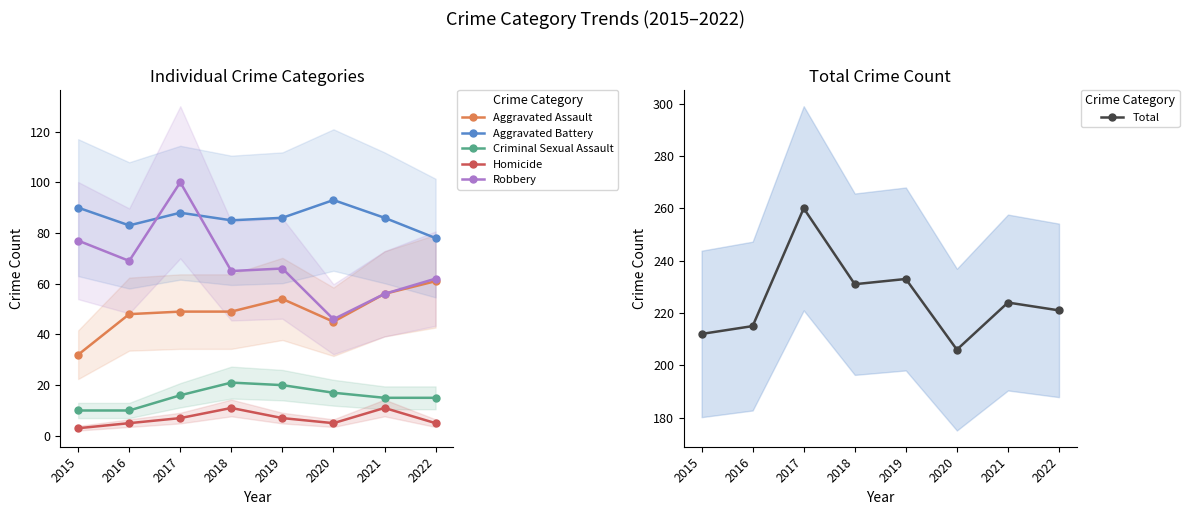

True or false: Aggravated Assault and Robbery intersect in this chart.

False